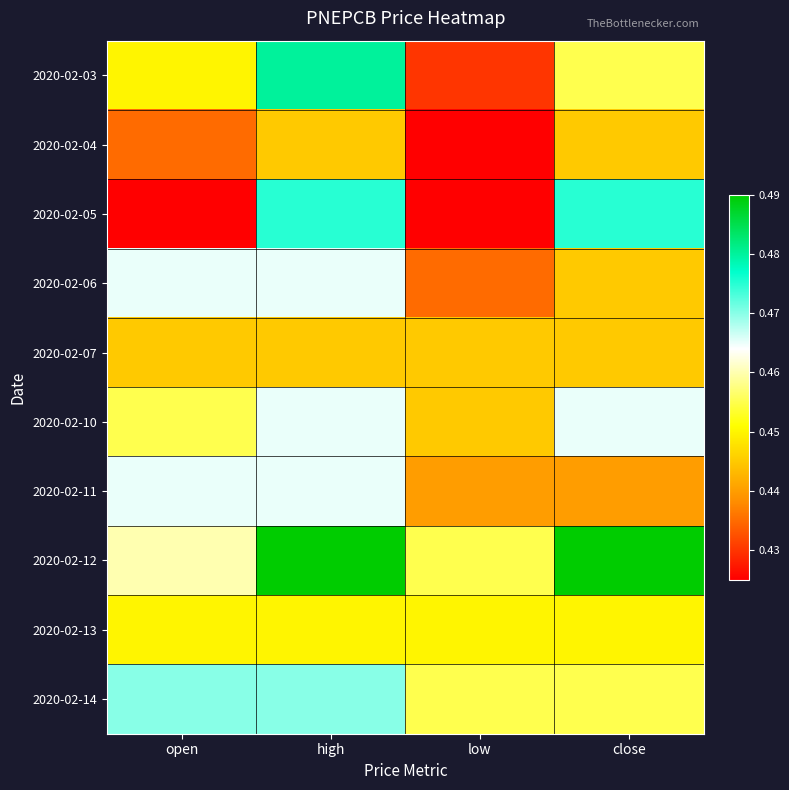

Reading left to right, transcribe all the data shown in this chart.

2020-02-03: open=0.5	high=0.5	low=0.4	close=0.5
2020-02-04: open=0.4	high=0.4	low=0.4	close=0.4
2020-02-05: open=0.4	high=0.5	low=0.4	close=0.5
2020-02-06: open=0.5	high=0.5	low=0.4	close=0.4
2020-02-07: open=0.4	high=0.4	low=0.4	close=0.4
2020-02-10: open=0.5	high=0.5	low=0.4	close=0.5
2020-02-11: open=0.5	high=0.5	low=0.4	close=0.4
2020-02-12: open=0.5	high=0.5	low=0.5	close=0.5
2020-02-13: open=0.5	high=0.5	low=0.5	close=0.5
2020-02-14: open=0.5	high=0.5	low=0.5	close=0.5